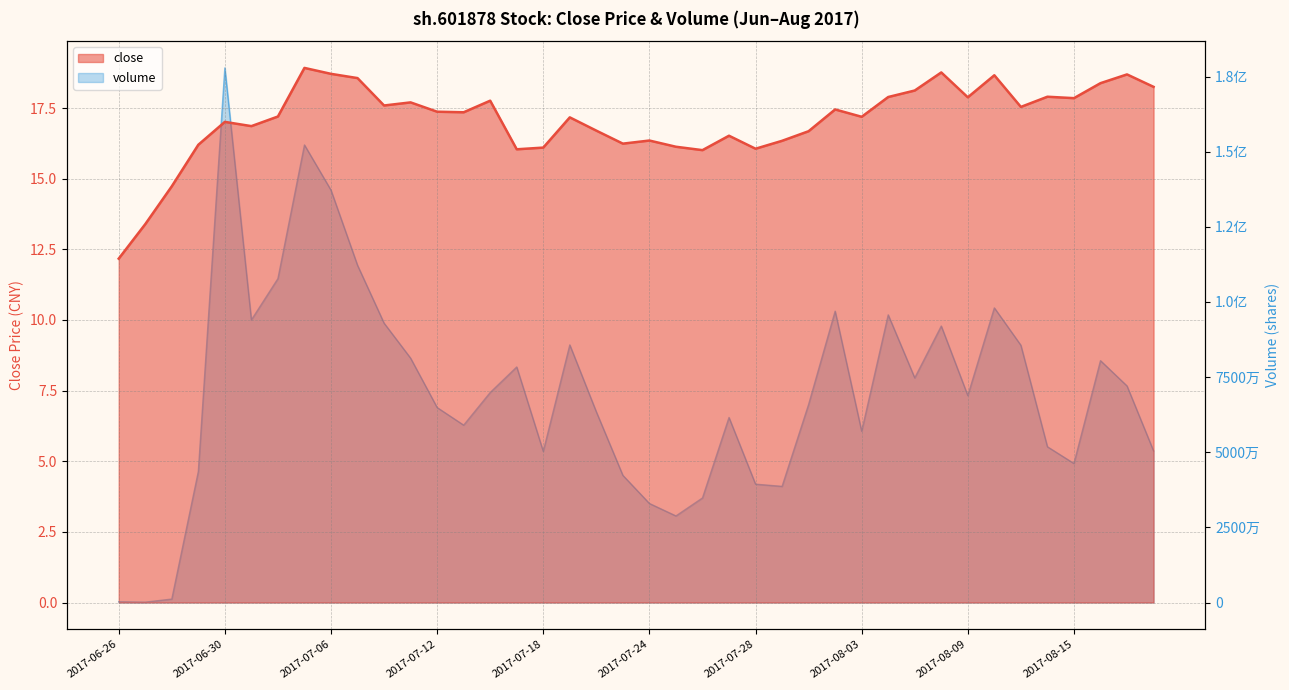

At which category does the chart reach its peak across all series?

2017-07-05